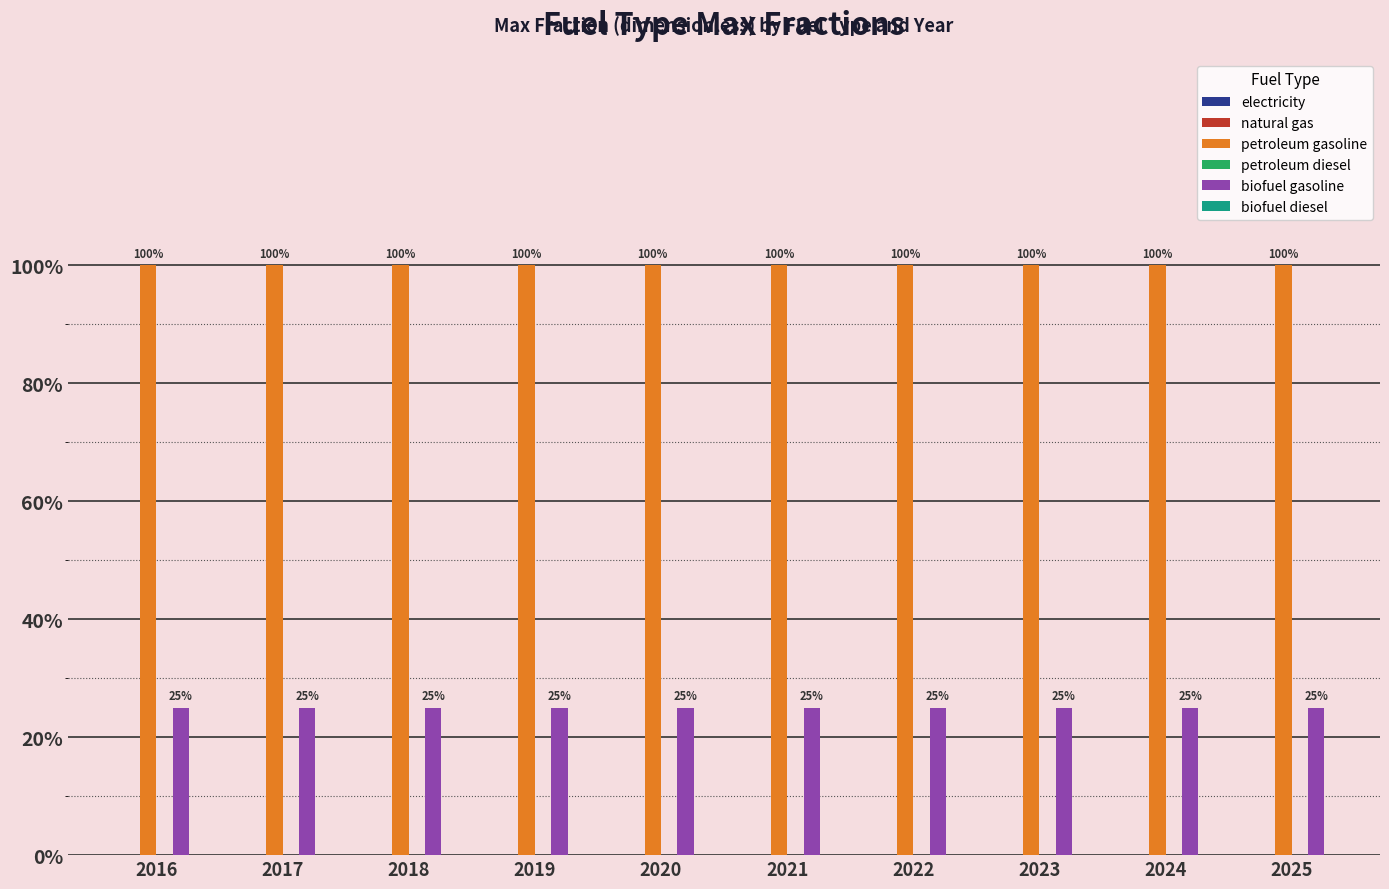

What is the difference between the highest and lowest values at 2021?

1.0